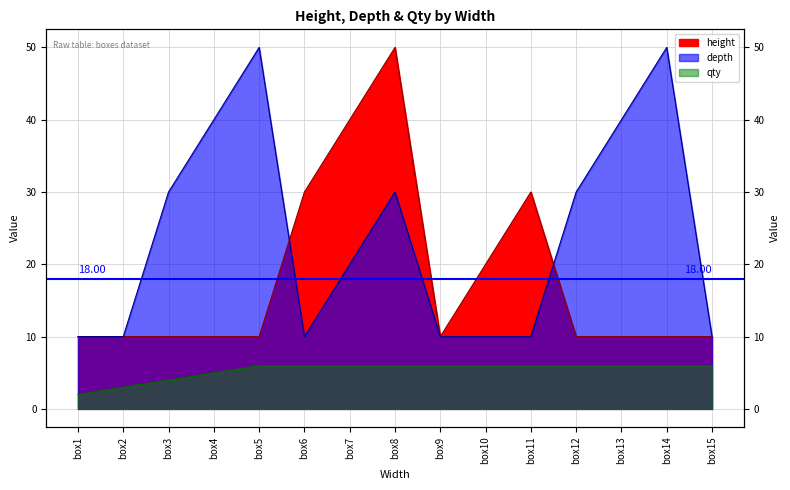

What is the highest value of the qty series?

6